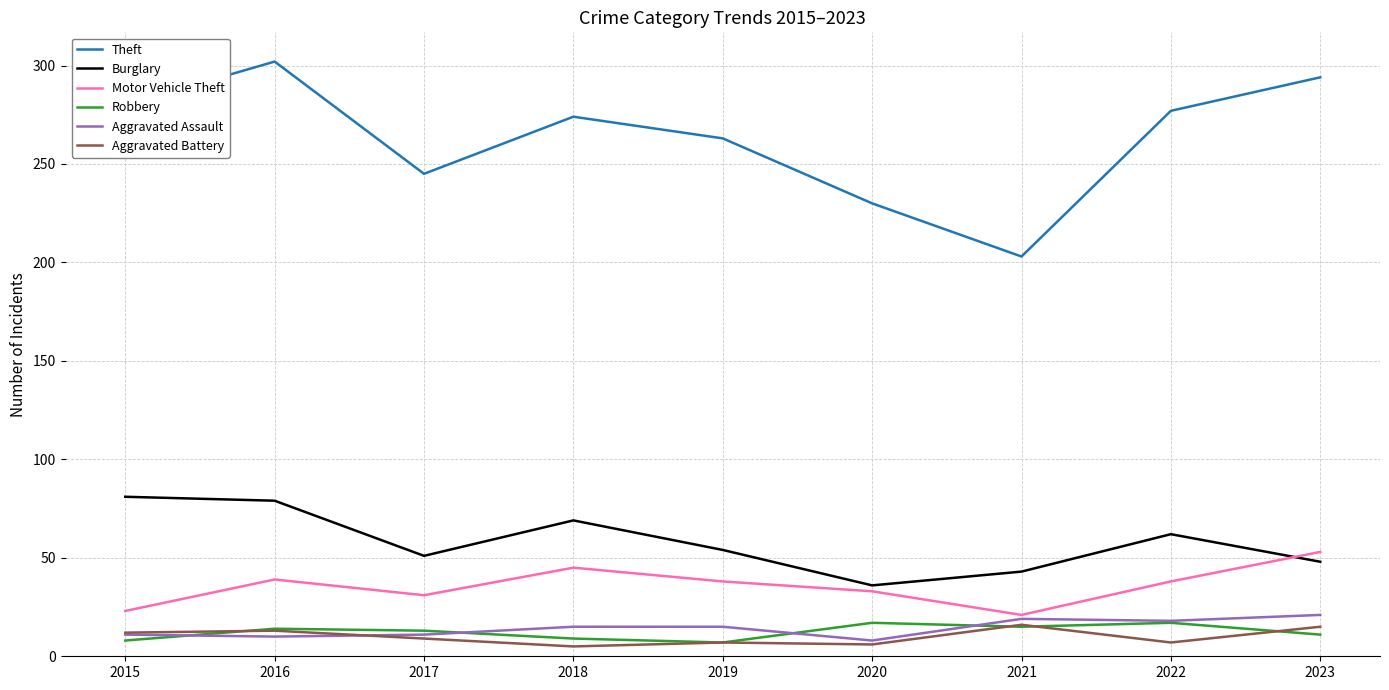

How many lines are shown in the chart?

6